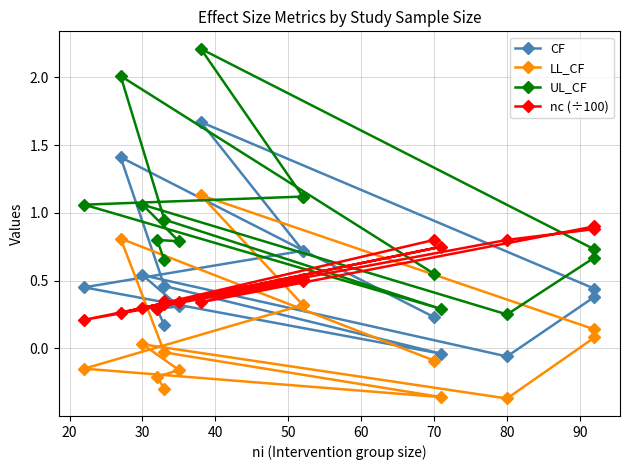

The UL_CF series shows 0.4 at 80. True or false?

False